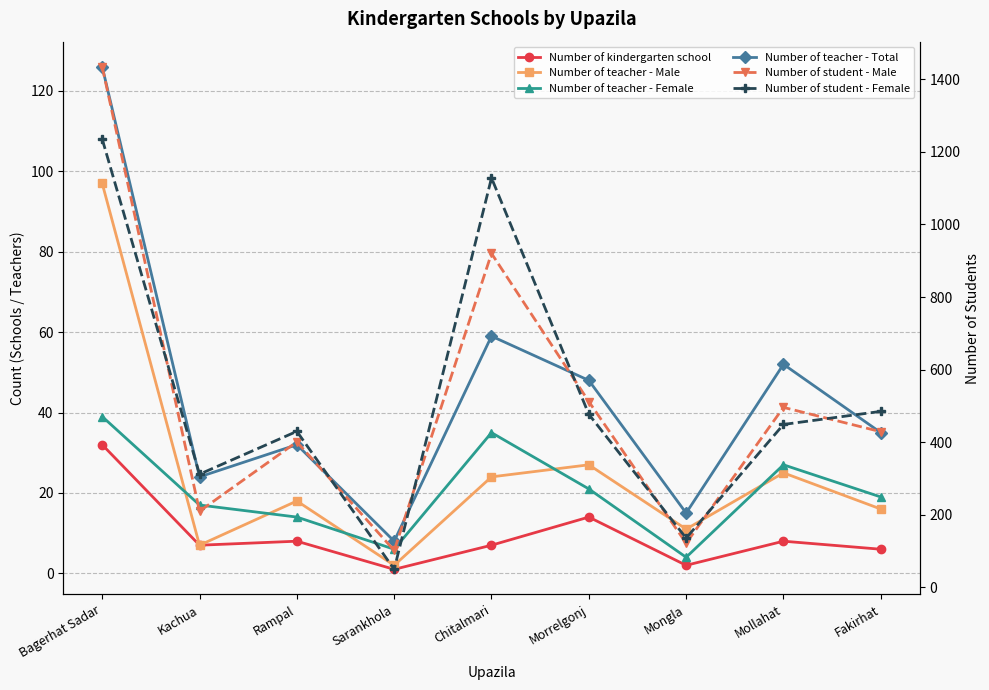

Where is the first local minimum for Number of teacher - Male?

Kachua